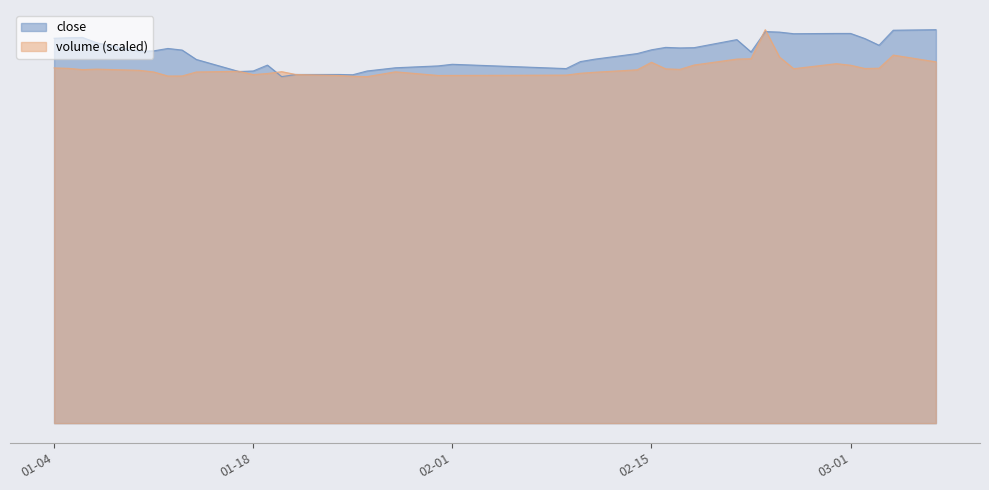

List the labels in order of volume_scaled value, largest first.

2011-02-23, 2011-03-04, 2011-02-24, 2011-02-22, 2011-02-21, 2011-03-07, 2011-02-15, 2011-02-28, 2011-02-18, 2011-03-01, 2011-01-04, 2011-03-03, 2011-01-05, 2011-03-02, 2011-02-25, 2011-02-16, 2011-01-07, 2011-02-17, 2011-01-06, 2011-02-14, 2011-01-10, 2011-01-17, 2011-01-20, 2011-01-28, 2011-01-11, 2011-01-14, 2011-02-11, 2011-02-10, 2011-01-19, 2011-01-21, 2011-01-18, 2011-02-09, 2011-02-01, 2011-01-31, 2011-01-24, 2011-01-13, 2011-01-12, 2011-01-25, 2011-01-26